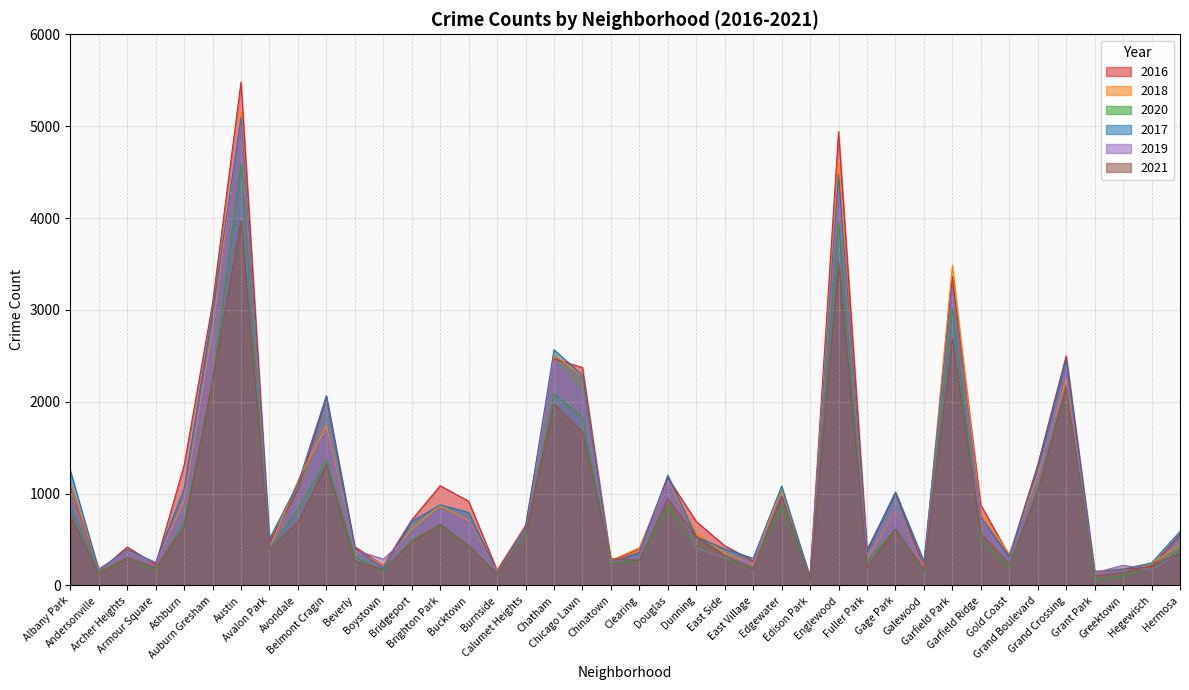

What is the difference between the 2019 values at Clearing and Grant Park?

184